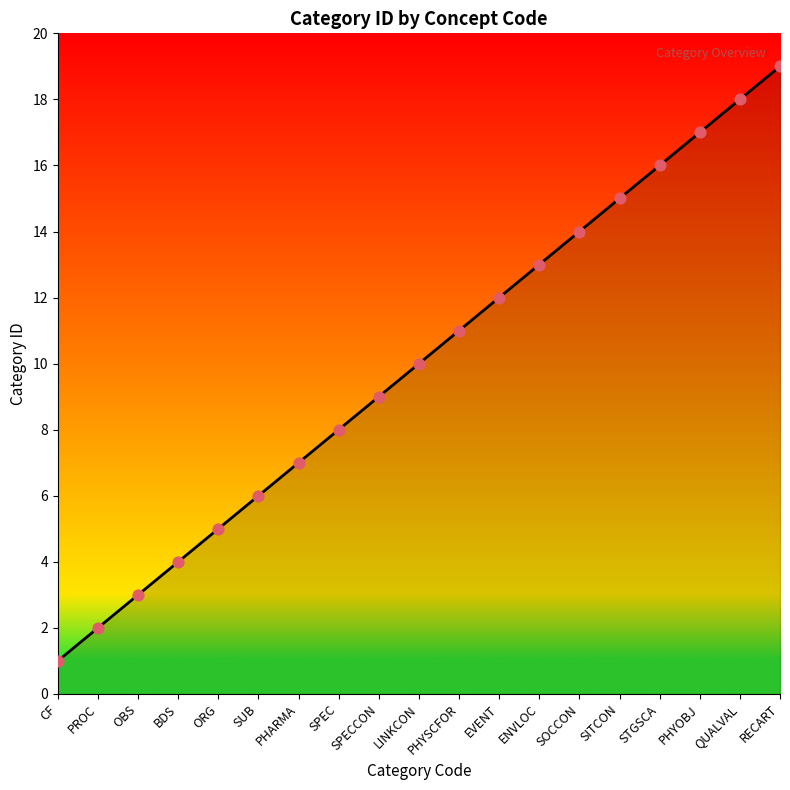

Between SUB and BDS, which is larger?

SUB